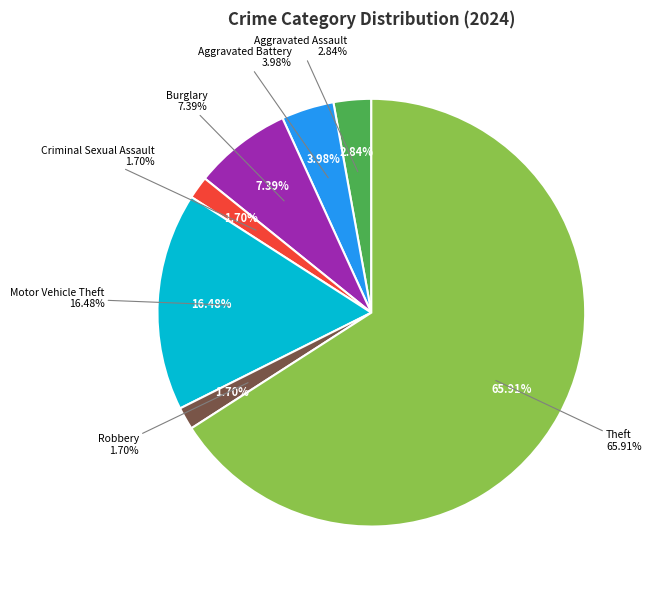

Which category has the biggest portion of the pie?

Theft